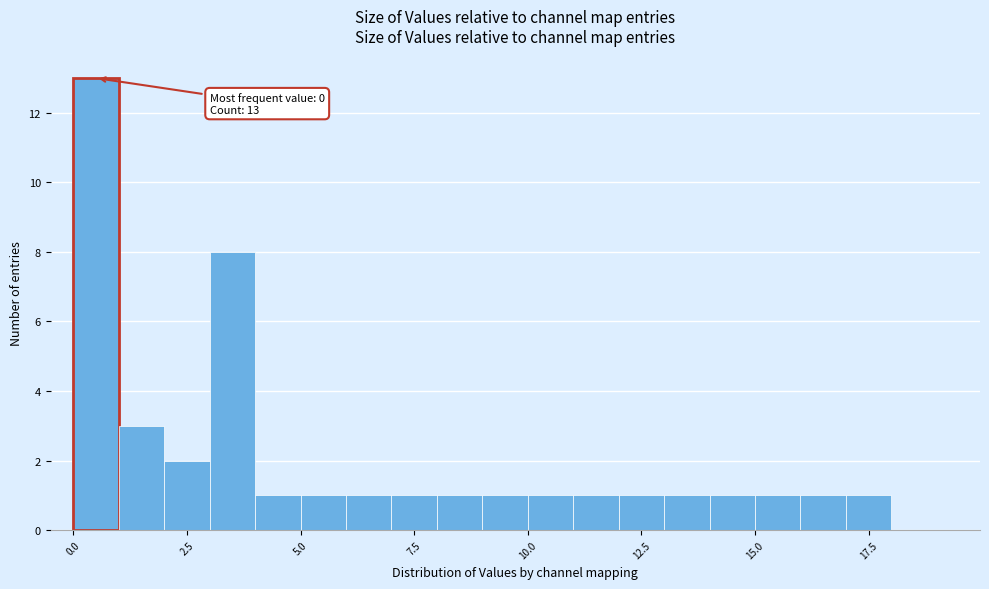

Read against the x-axis, roughly where is the centre of the tallest bar?

0.5